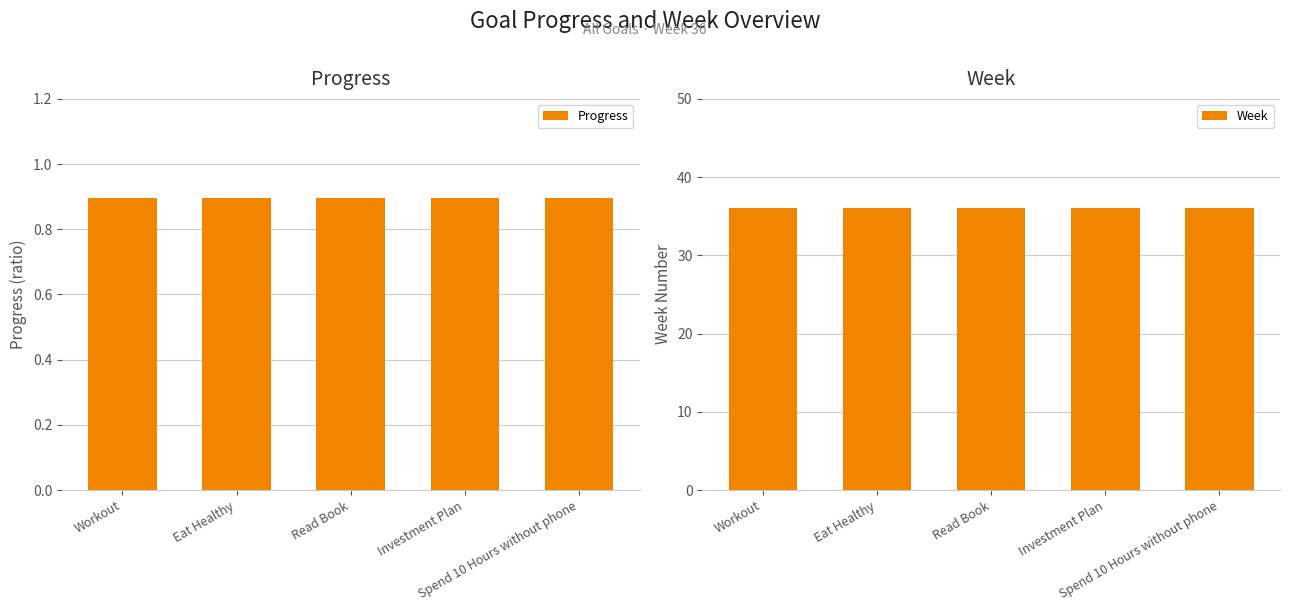

The Week series shows 62.1 at Eat Healthy. True or false?

False